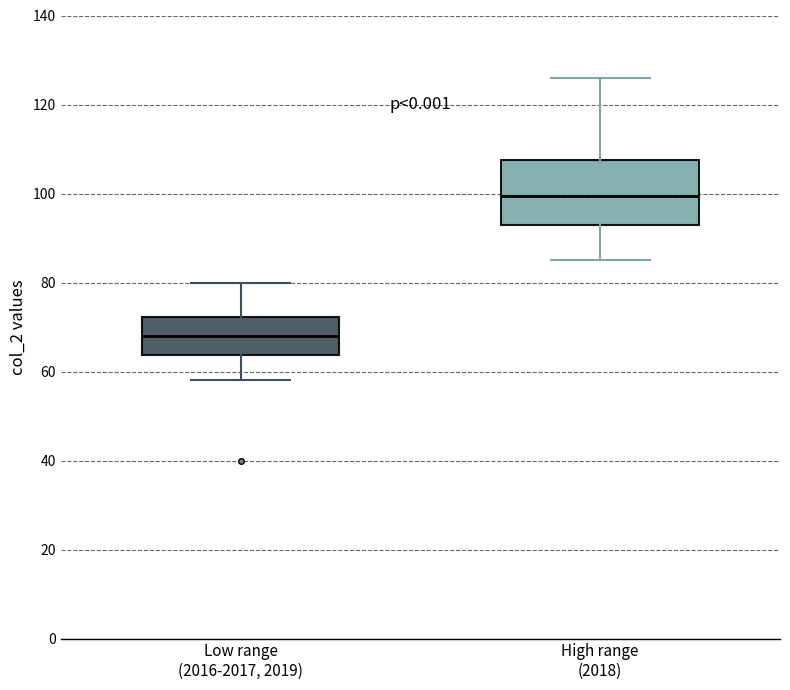

Reading left to right, read every box against the y-axis: the position of its median line, the range the box covers, and the ends of its whiskers. The values are not printed on the chart, so give them approximately, as read against the axis.

Low range (2016-2017, 2019): median 68, box 64 to 72, whiskers 58 to 80
High range (2018): median 100, box 94 to 108, whiskers 86 to 126